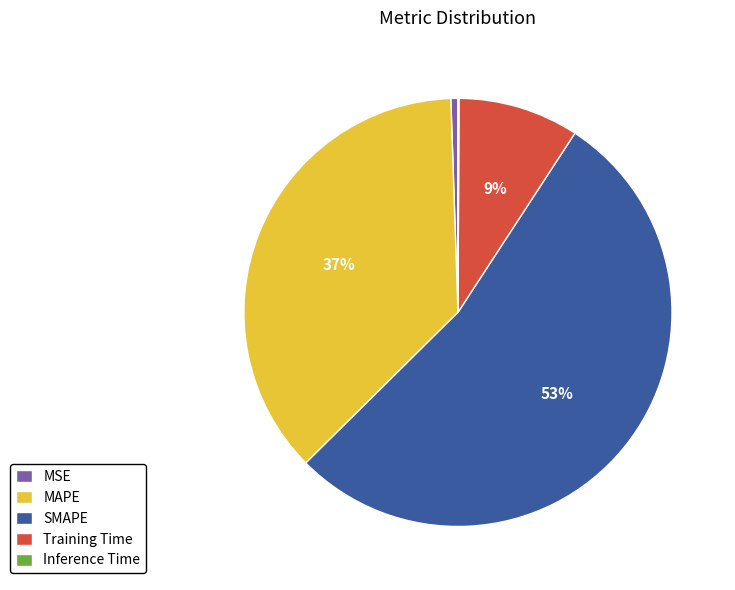

Does SMAPE represent more than half of the total?

Yes